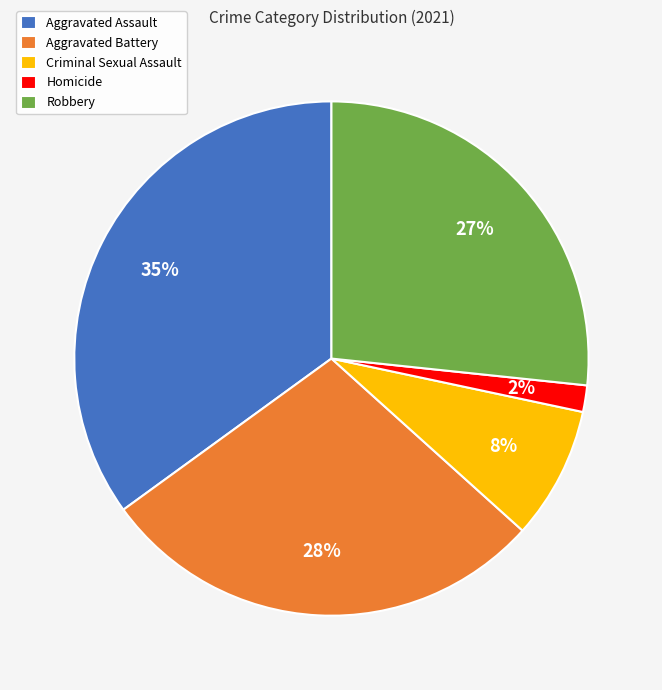

To the nearest percent, what portion does Homicide represent?

2%